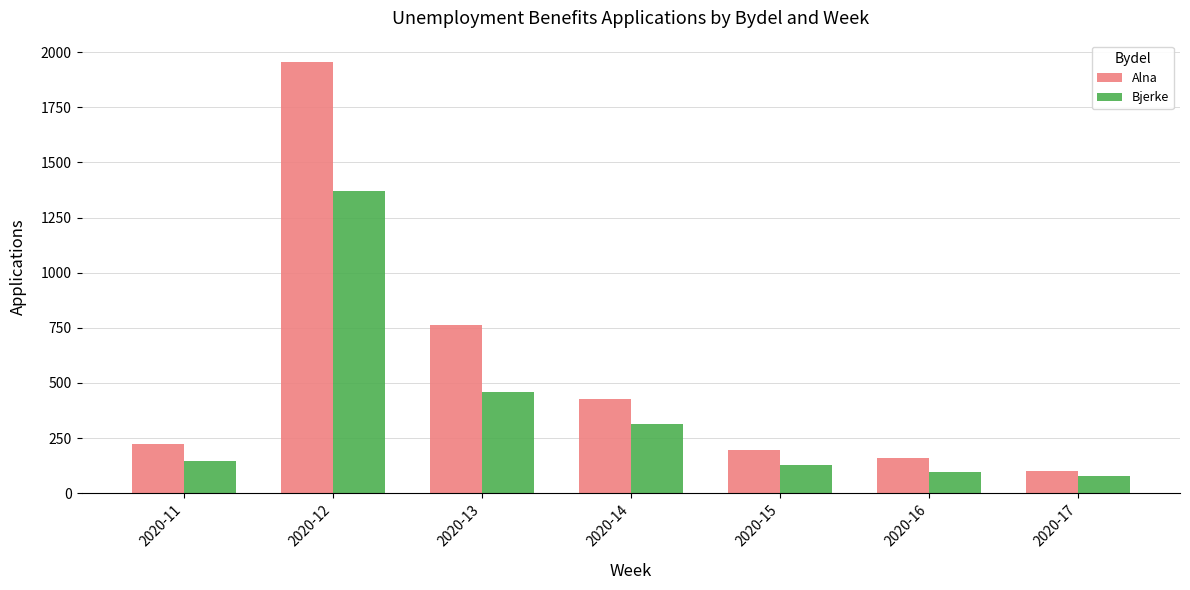

True or false: Alna has a value of 100 at 2020-17.

True